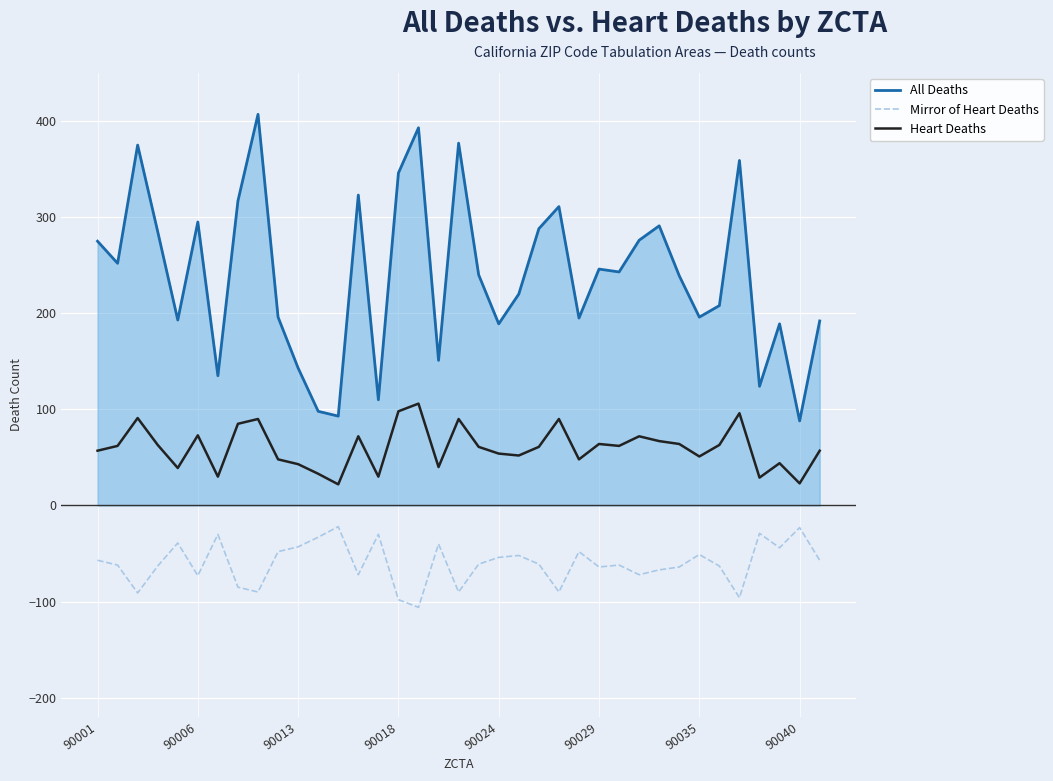

What is the maximum value for All Deaths?

407